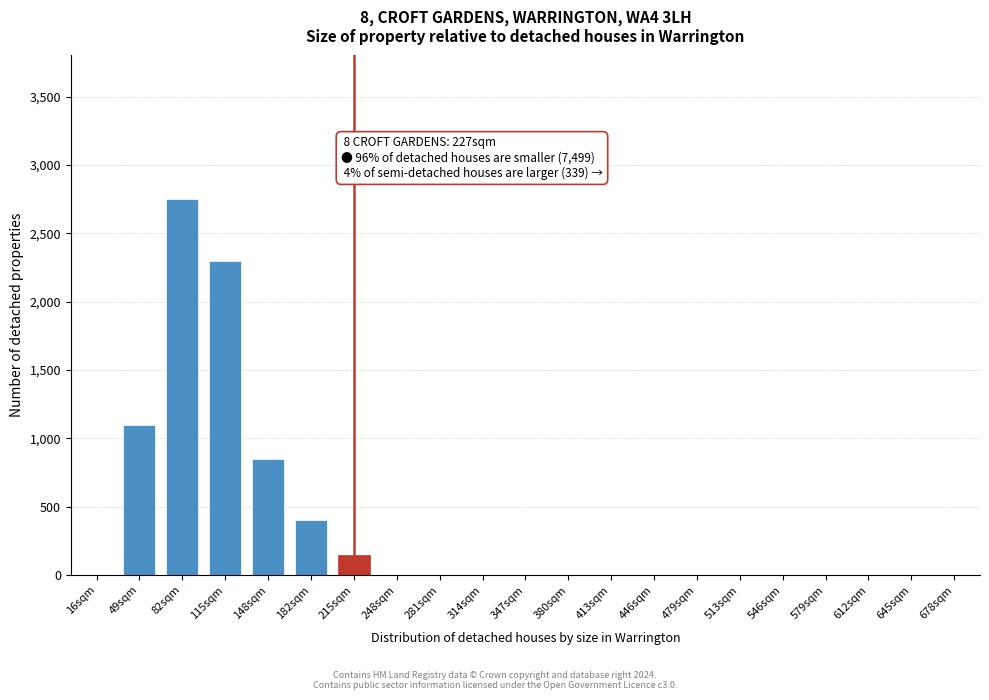

Reading left to right, what are all the values shown in this chart?

16sqm=0	49sqm=1100	82sqm=2750	115sqm=2300	148sqm=850	182sqm=400	215sqm=150	248sqm=0	281sqm=0	314sqm=0	347sqm=0	380sqm=0	413sqm=0	446sqm=0	479sqm=0	513sqm=0	546sqm=0	579sqm=0	612sqm=0	645sqm=0	678sqm=0